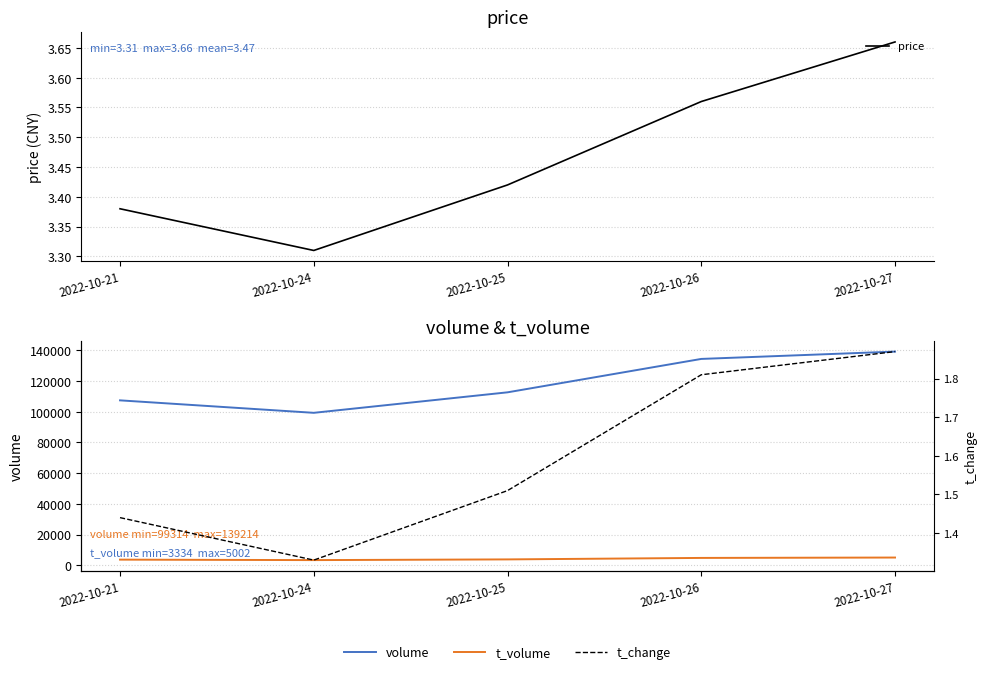

The volume series shows 107438.0 at 2022-10-21. True or false?

True